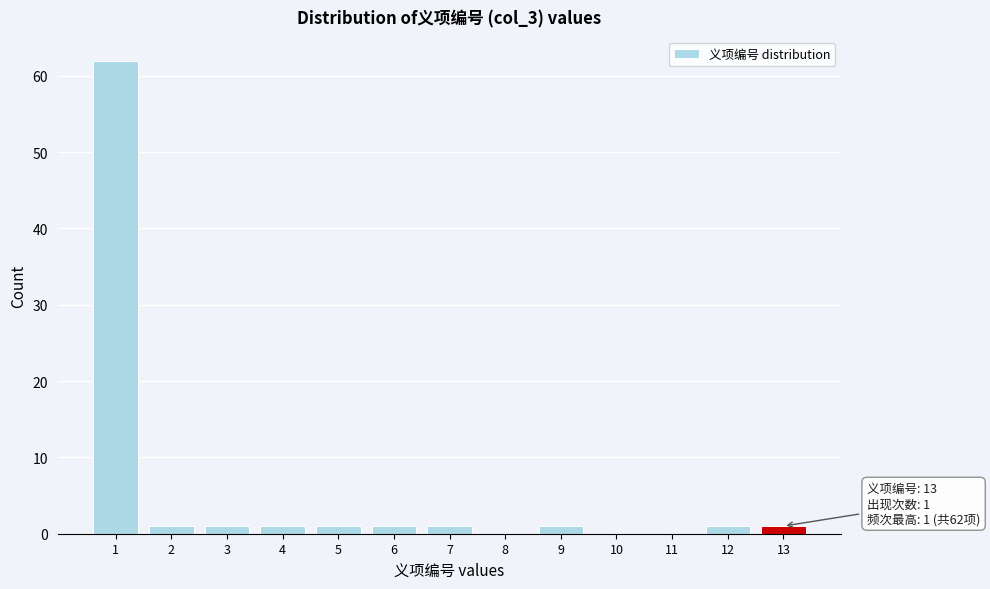

Reading left to right, list all the values displayed in this chart.

1=62	2=1	3=1	4=1	5=1	6=1	7=1	8=0	9=1	10=0	11=0	12=1	13=1